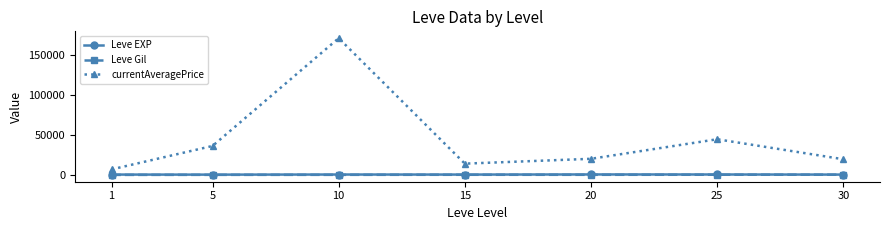

Between 15 and 20, which series saw the biggest shift?

currentAveragePrice